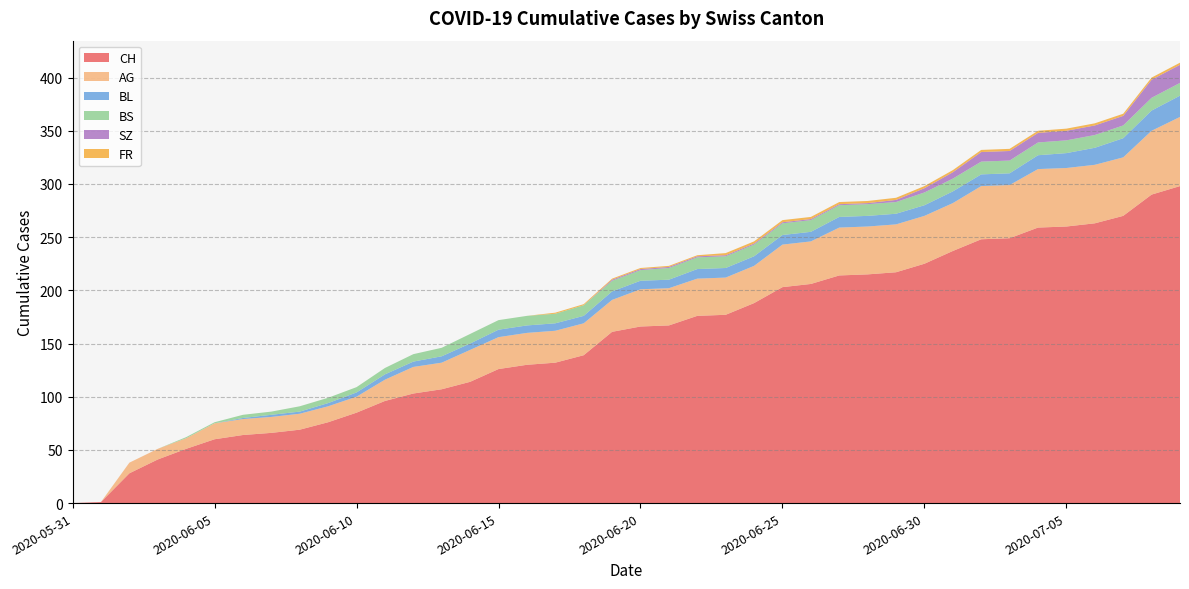

Reading right to left, list all the values displayed in this chart.

CH: 298	290	270	263	260	259	249	248	237	225	217	215	214	206	203	188	177	176	167	166	161	139	132	130	126	114	107	103	96	85	76	69	66	64	60	51	41	28	1	0
AG: 65	60	55	55	55	55	50	50	45	45	45	45	45	40	40	35	35	35	35	35	30	30	30	30	30	30	25	25	20	15	15	15	15	15	15	10	10	10	0	0
BL: 20	19	18	16	14	13	11	11	11	10	10	10	10	9	9	9	9	9	8	8	8	7	7	7	7	6	6	5	5	4	3	2	2	1	0	0	0	0	0	0
BS: 12	12	12	12	12	12	12	12	12	12	11	11	11	11	11	11	11	11	11	10	10	10	9	9	9	9	8	7	6	5	5	5	3	3	1	1	0	0	0	0
SZ: 17	17	9	9	9	9	9	9	6	4	2	1	1	1	1	1	1	1	1	1	1	0	0	0	0	0	0	0	0	0	0	0	0	0	0	0	0	0	0	0
FR: 2	2	2	2	2	2	2	2	2	2	2	2	2	2	2	2	2	1	1	1	1	1	1	0	0	0	0	0	0	0	0	0	0	0	0	0	0	0	0	0